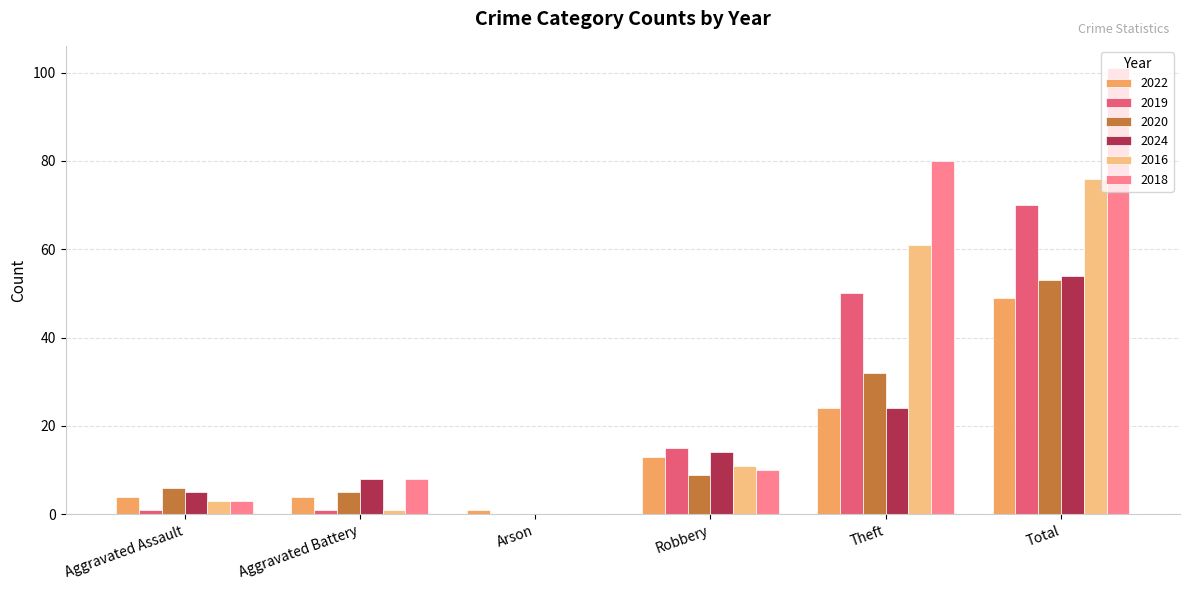

The 2018 series shows 0 at Arson. True or false?

True